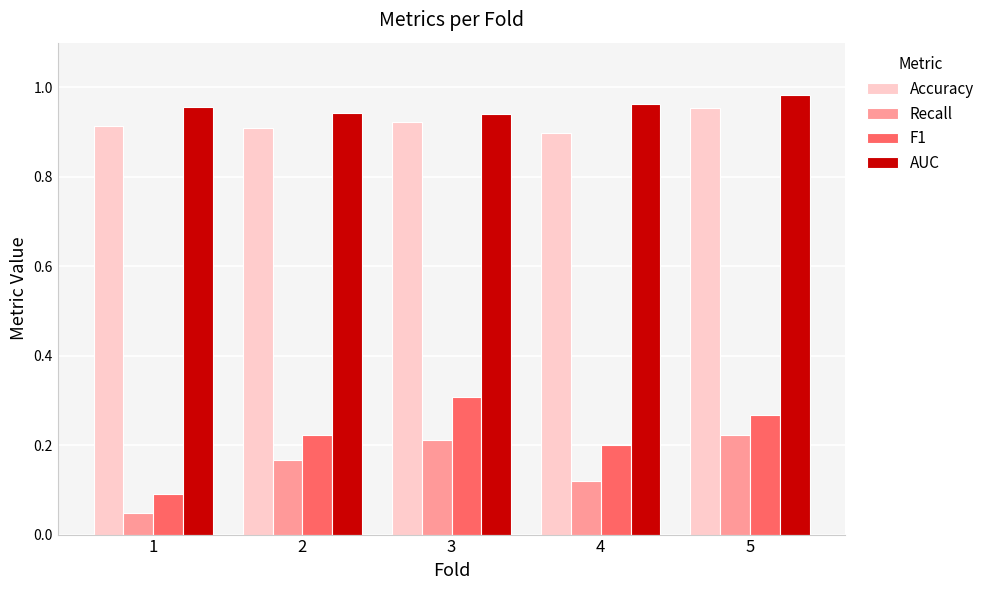

At 2, list the series in order from largest to smallest.

AUC, Accuracy, F1, Recall